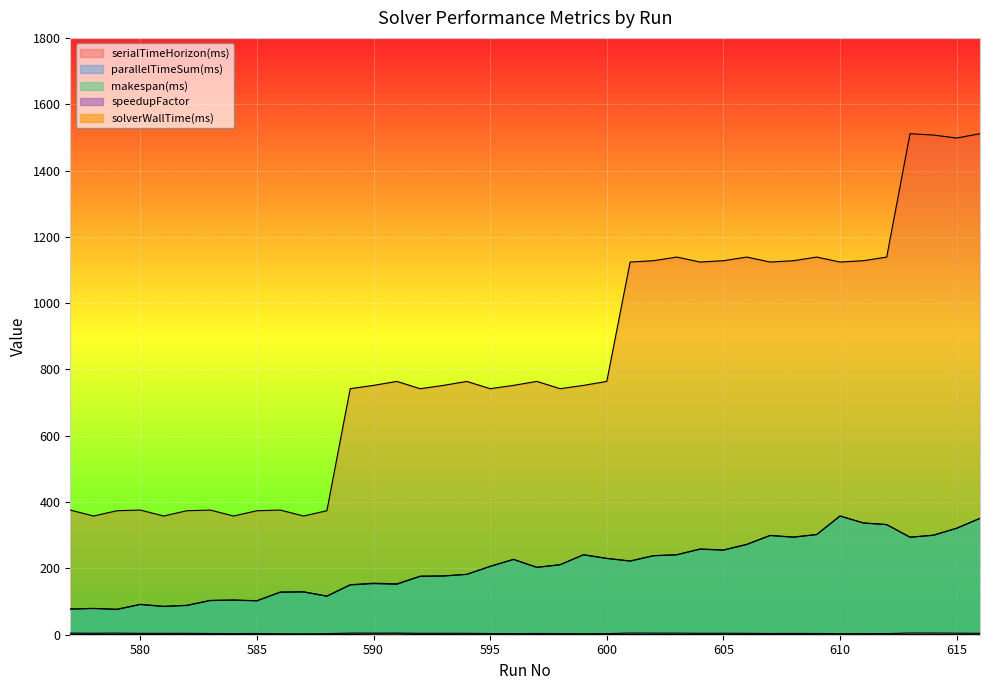

Which series changed the most between 598 and 599?

parallelTimeSum(ms)